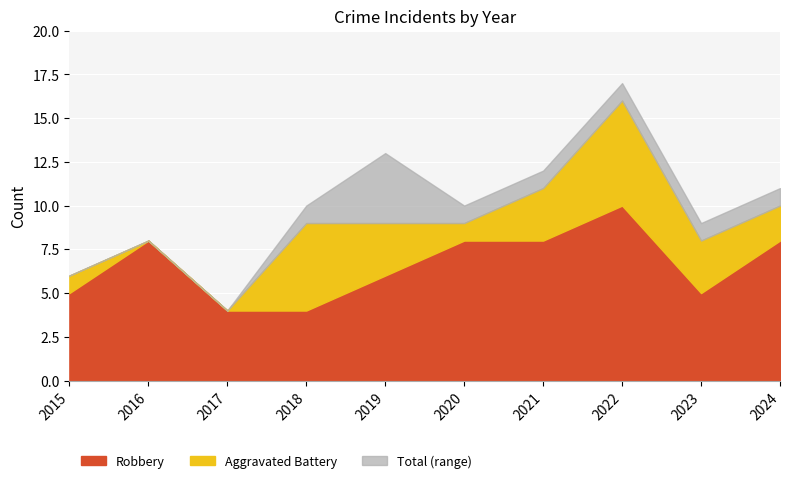

At how many categories does at least one series exceed 15?

1